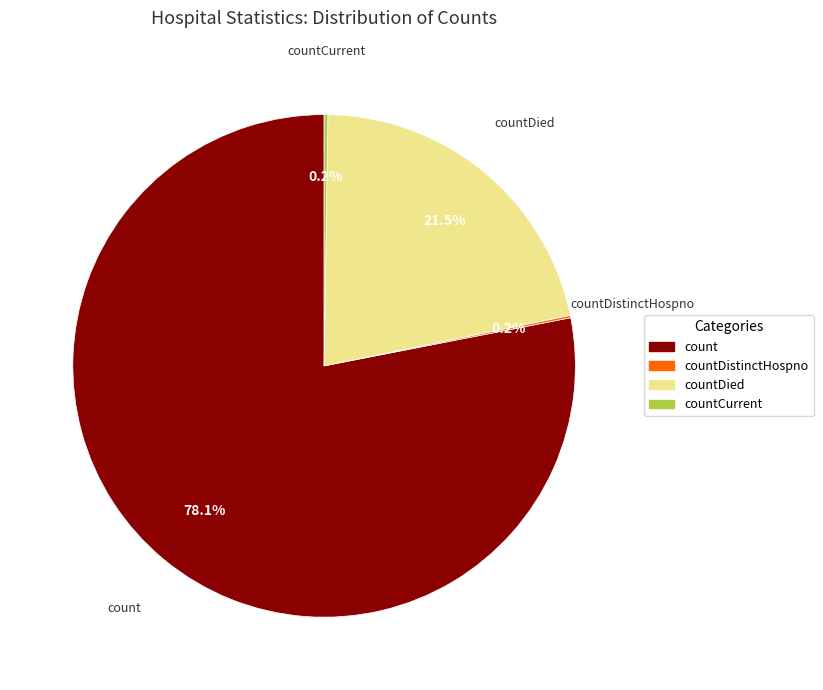

How much of the chart is everything except countDied?

78.5%